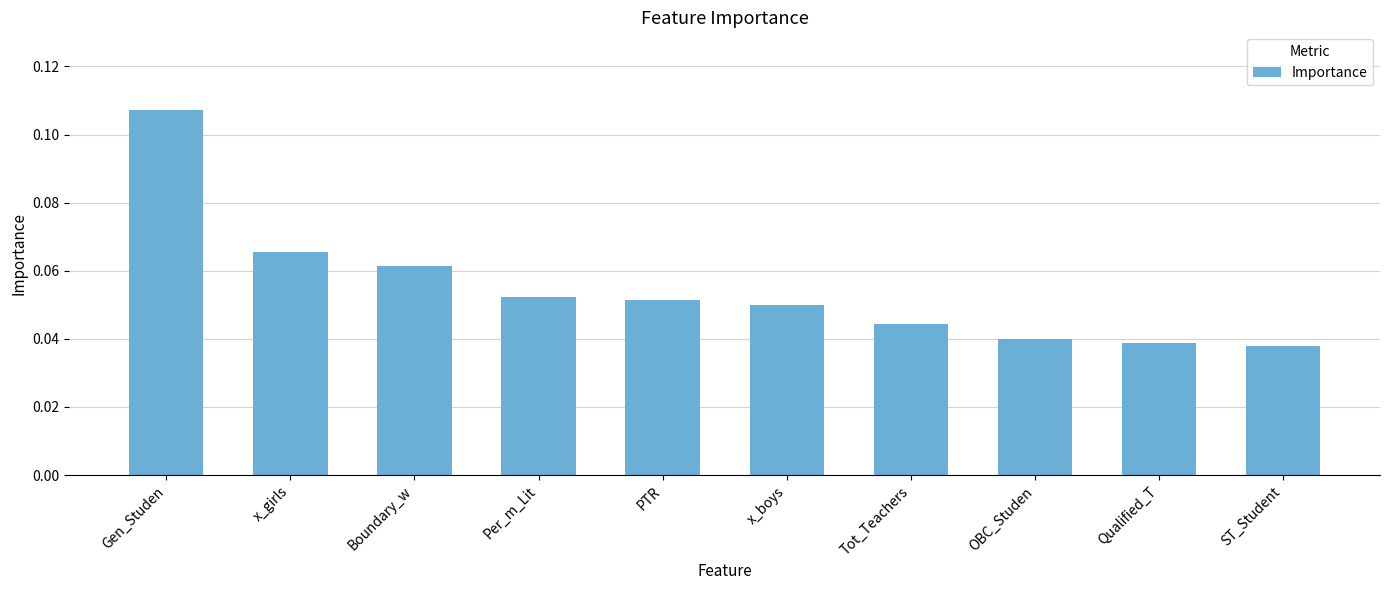

Between OBC_Studen and PTR, which is larger?

PTR